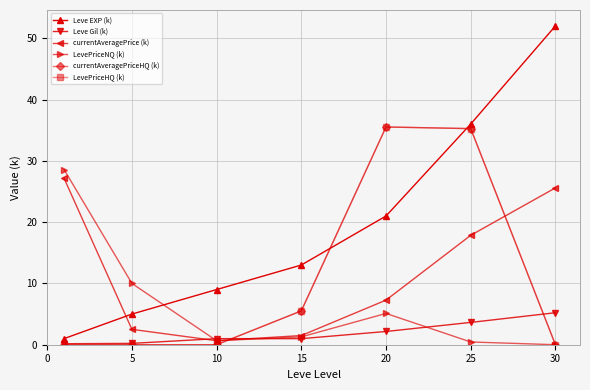

Which series has the largest total across all categories?

Leve EXP (k)